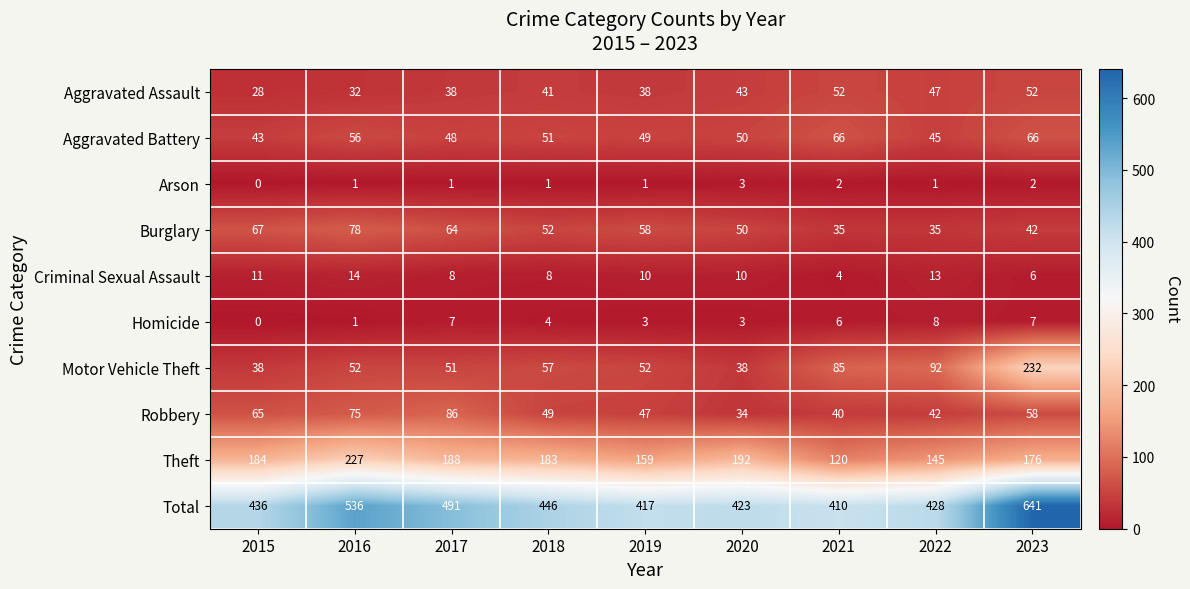

Which category has the lowest value in the Criminal Sexual Assault series?

2021